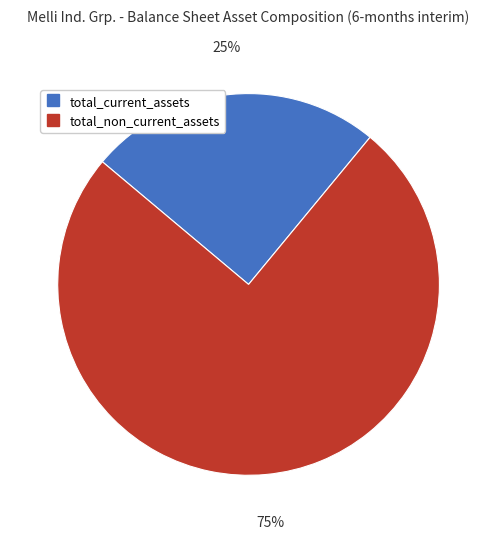

Which slice is the smallest?

total_current_assets